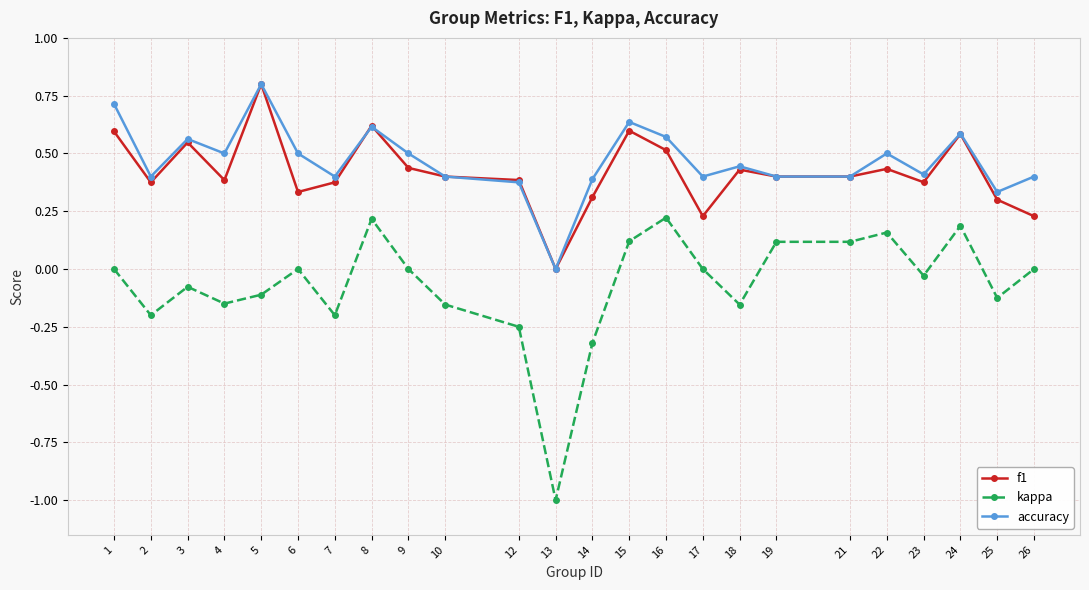

What is the value of the kappa point at the 13th from the left?

-0.3